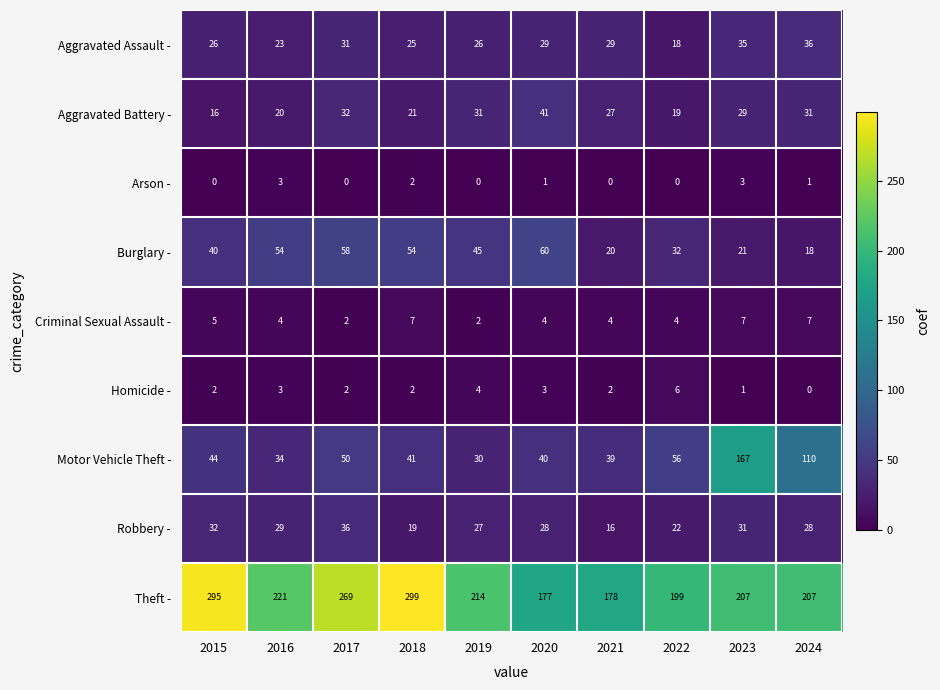

Which series has the widest spread of values?

Motor Vehicle Theft -